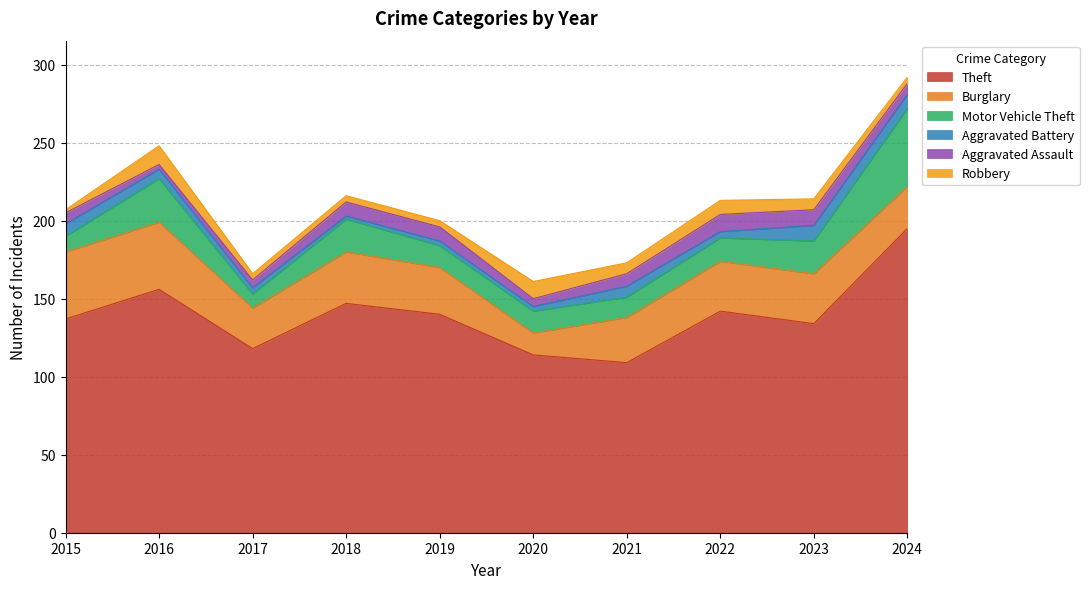

What is the difference between the second highest and minimum values in the Robbery series?

9